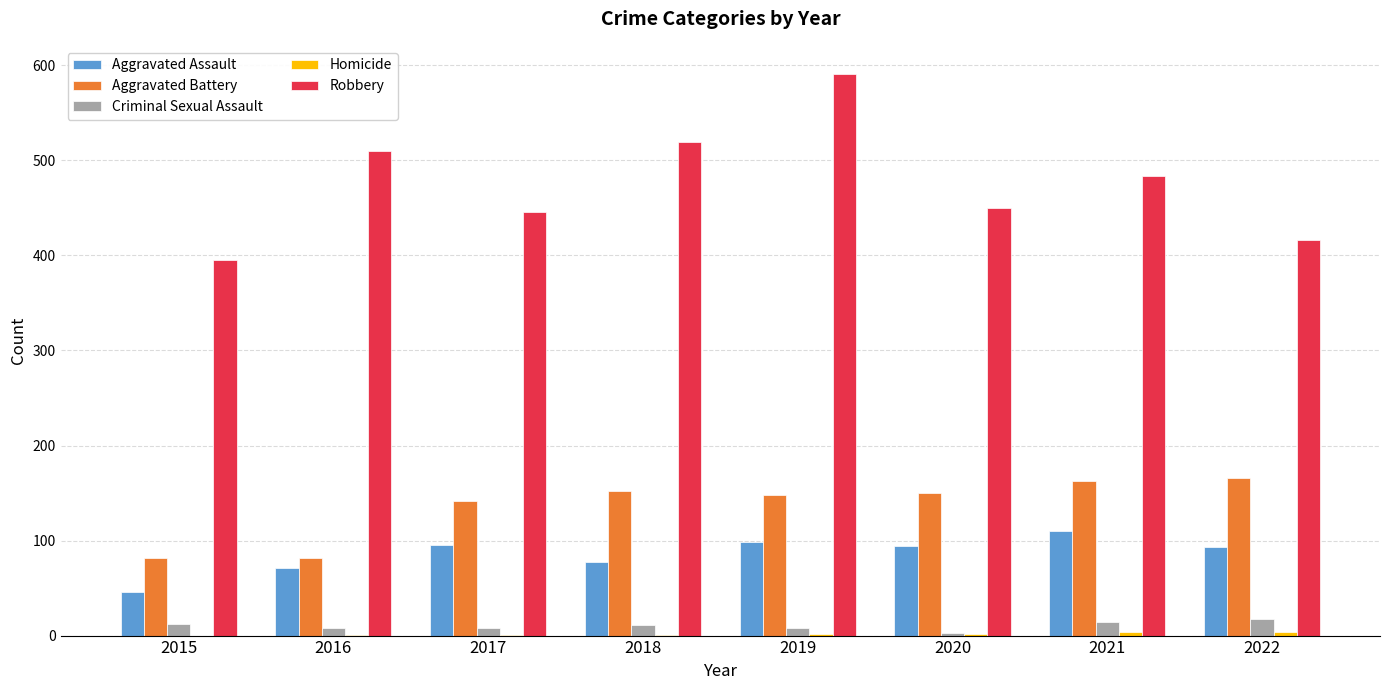

What is the greatest value displayed?

591